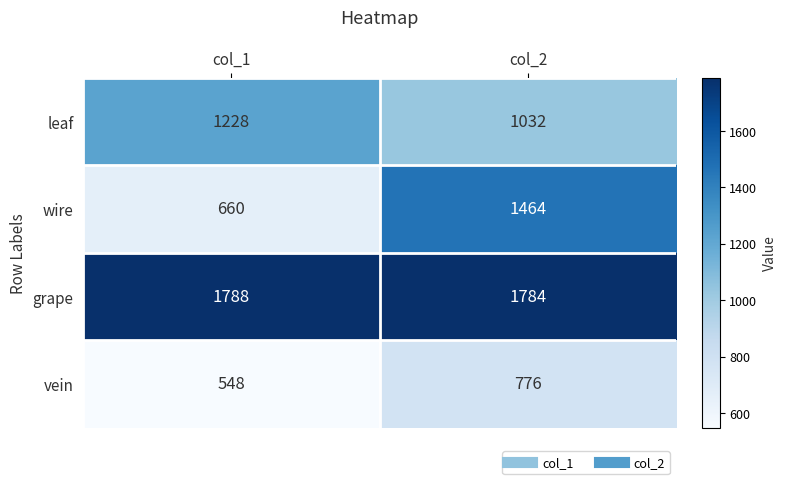

What is the sum of the grape values at col_1 and col_2?

3572